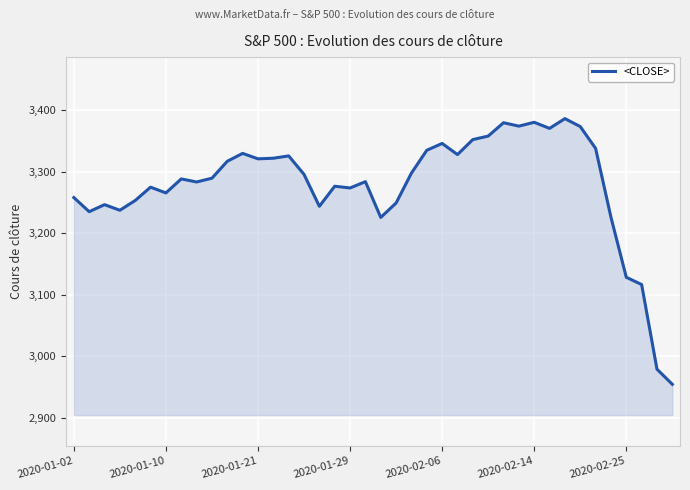

What is the difference between the maximum and minimum values?

431.9